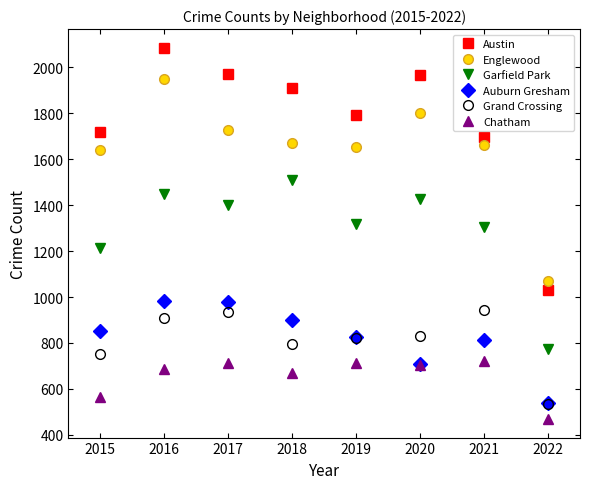

What is the total value across all series at 2016?

8061